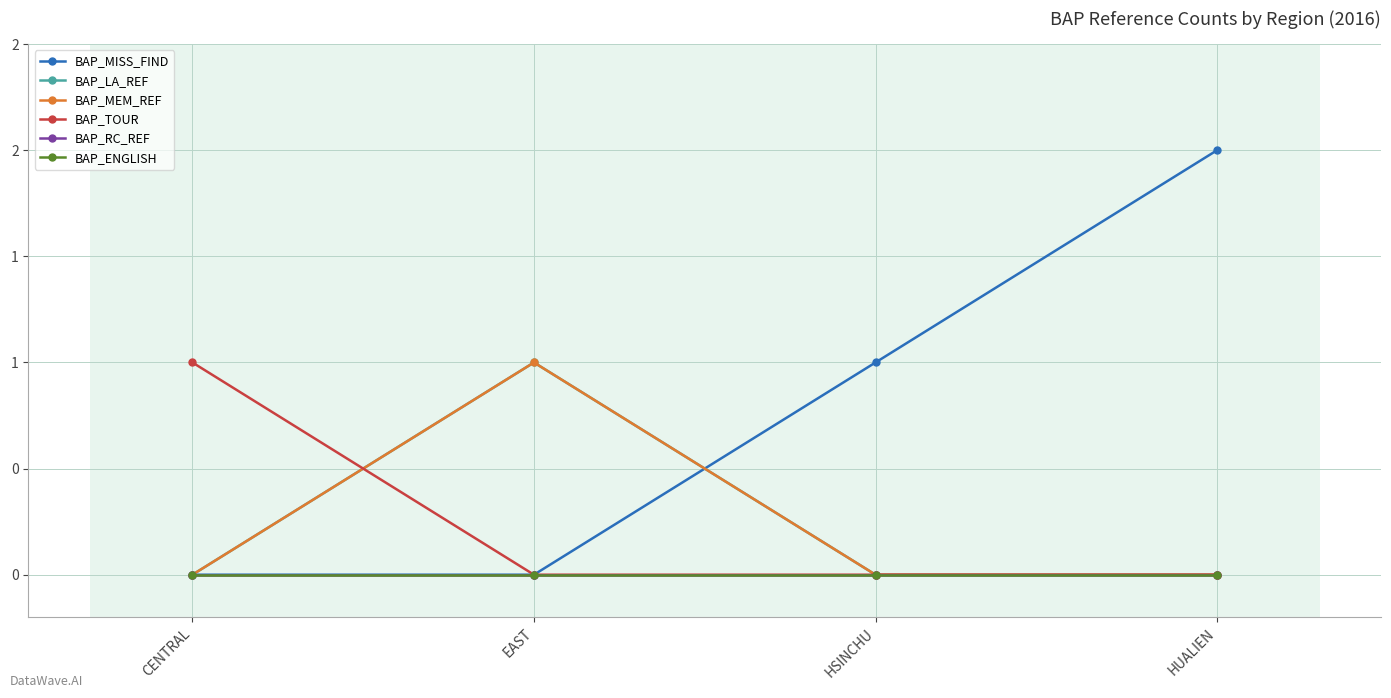

Reading left to right, list all the values displayed in this chart.

BAP_MISS_FIND: 0	0	1	2
BAP_LA_REF: 0	1	0	0
BAP_MEM_REF: 0	1	0	0
BAP_TOUR: 1	0	0	0
BAP_RC_REF: 0	0	0	0
BAP_ENGLISH: 0	0	0	0